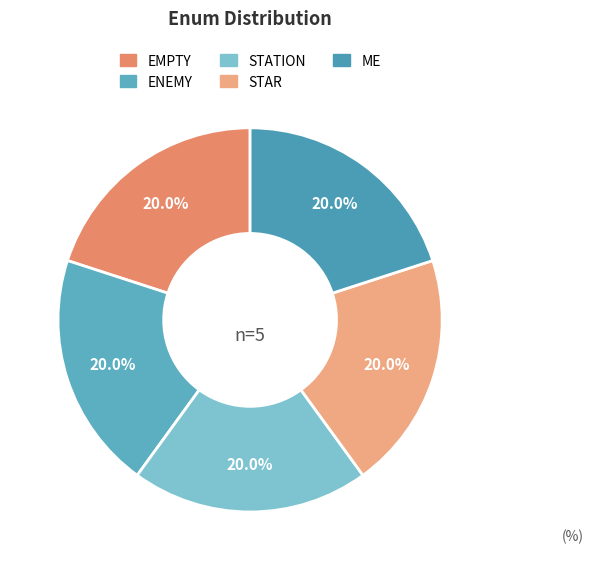

Combined, do STAR and ME account for over 50%?

No